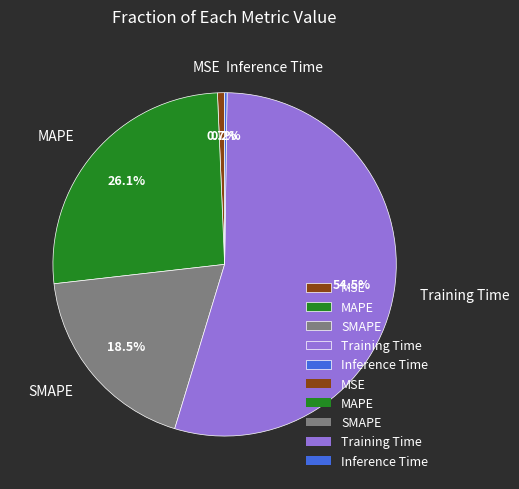

What is the largest slice in the pie chart?

Training Time